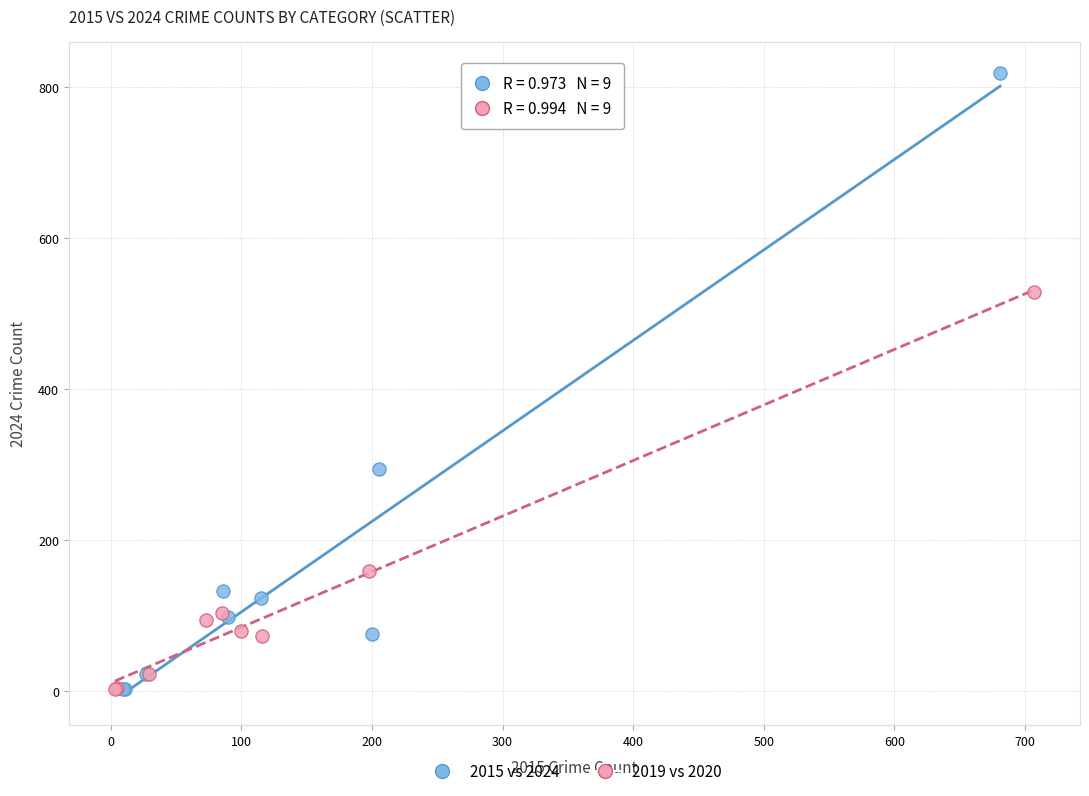

What are all the series names shown in the legend?

2015 vs 2024, 2019 vs 2020